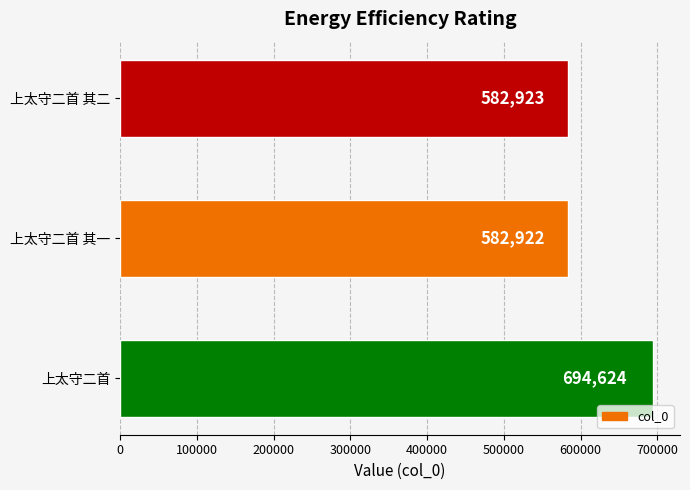

What is the sum of all values?

1860469